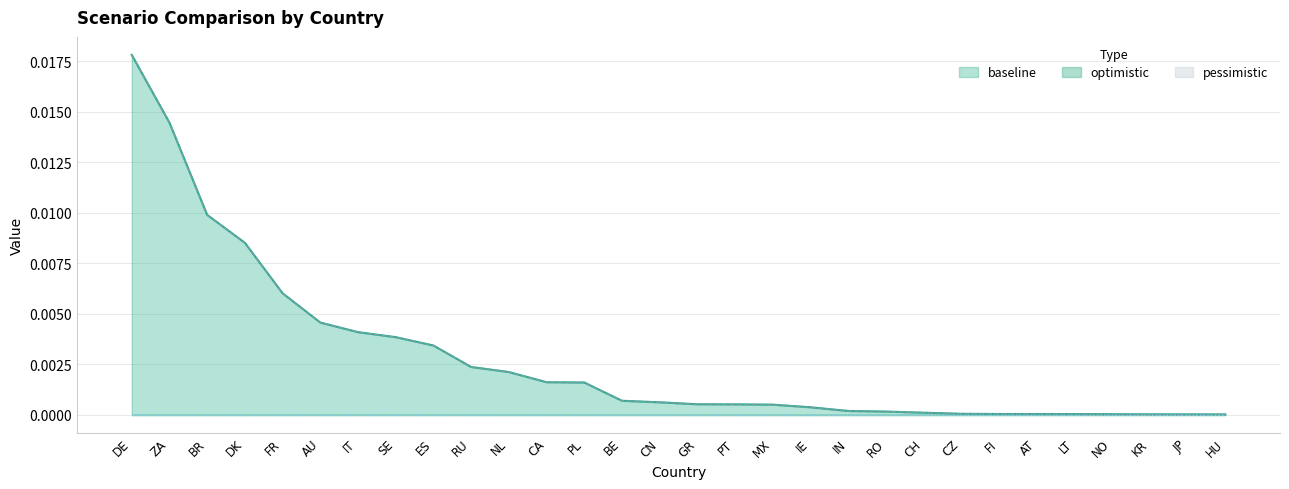

True or false: pessimistic has a value of 0.0 at CN.

True